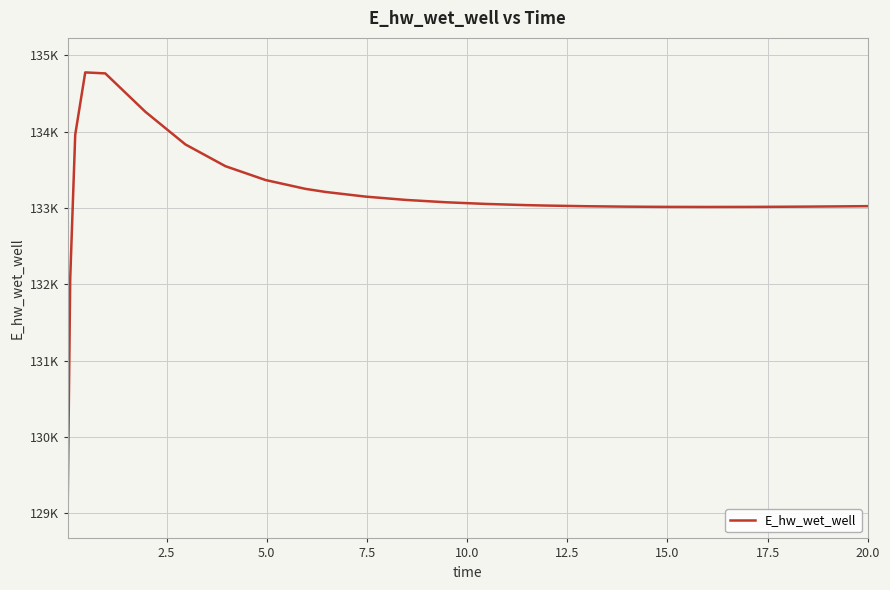

Does the chart display data point markers on the line(s)?

No